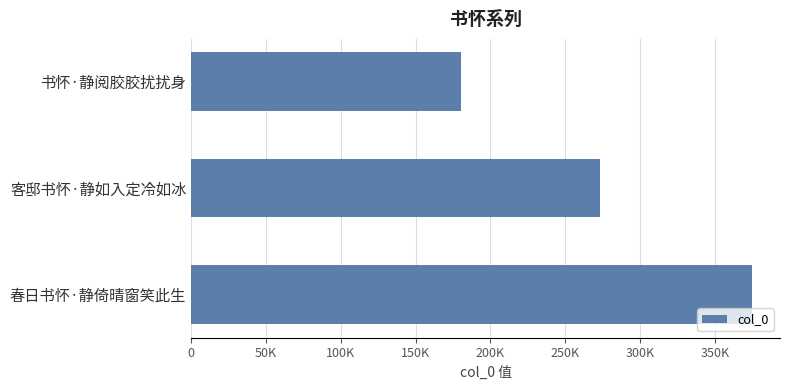

What is the sum of all values?

828150